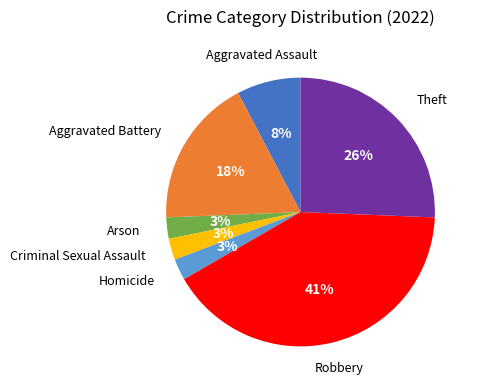

To the nearest percent, what is the average slice percentage?

14%